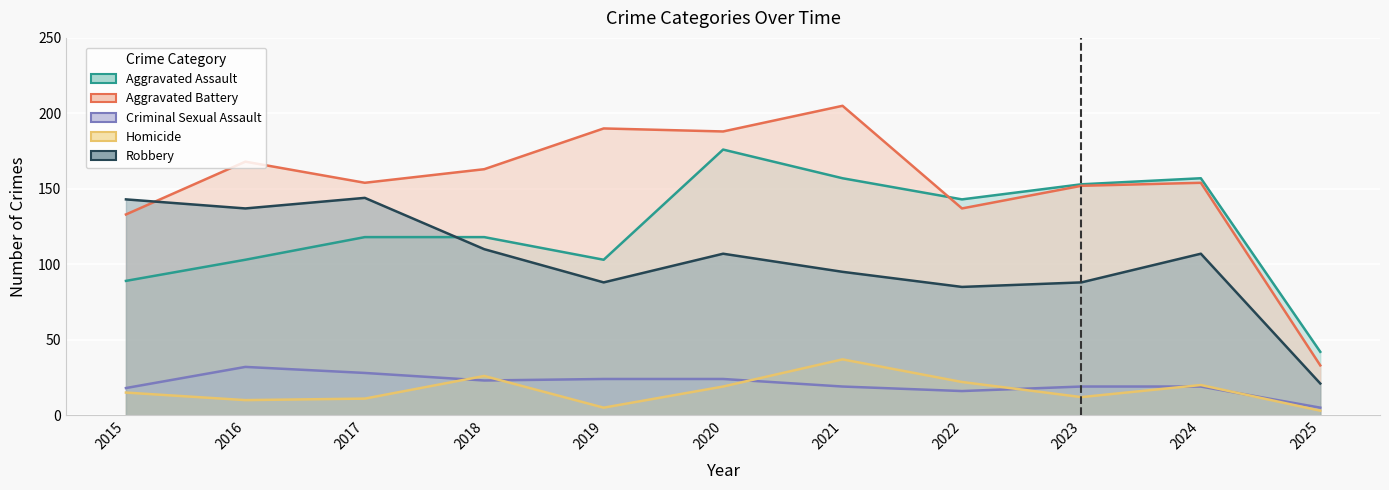

How many data points in Criminal Sexual Assault are less than 19?

3